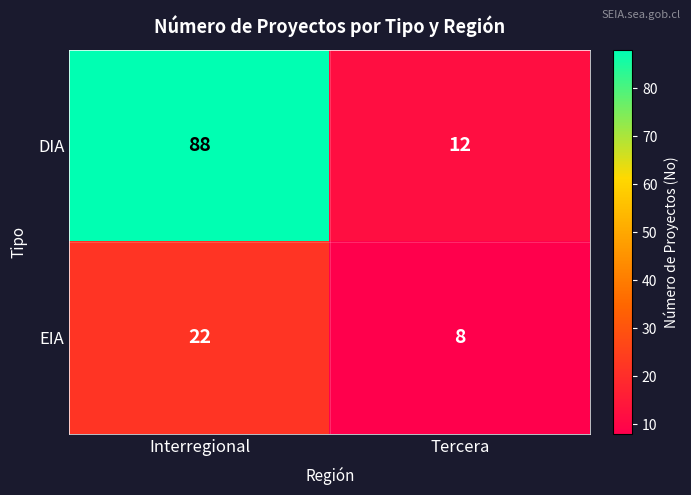

Rank the series by their maximum value, from highest to lowest.

DIA, EIA